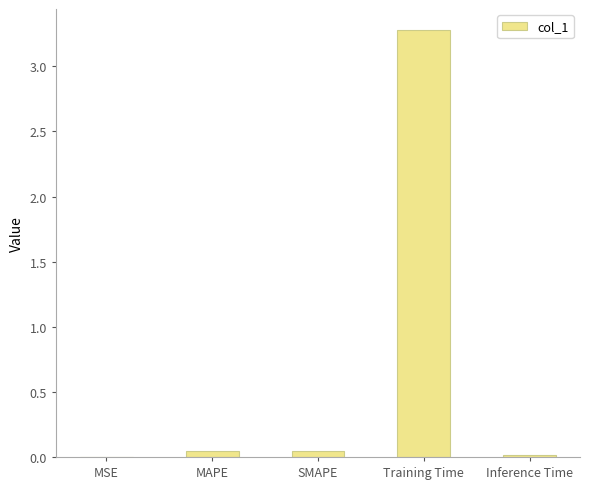

Does the chart contain stacked bars?

No